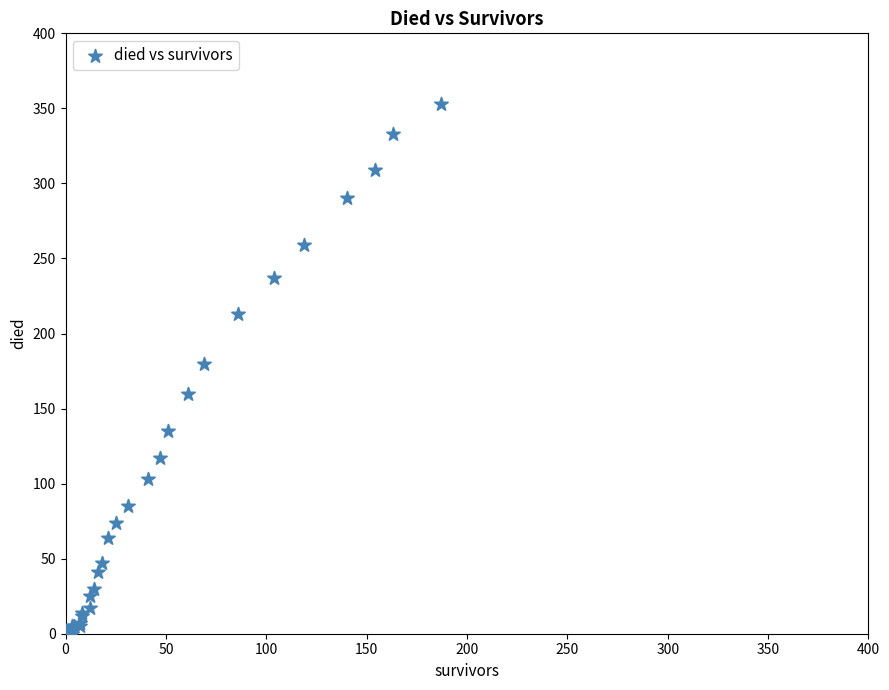

What Y value in the scatter plot is closest to 176?

180